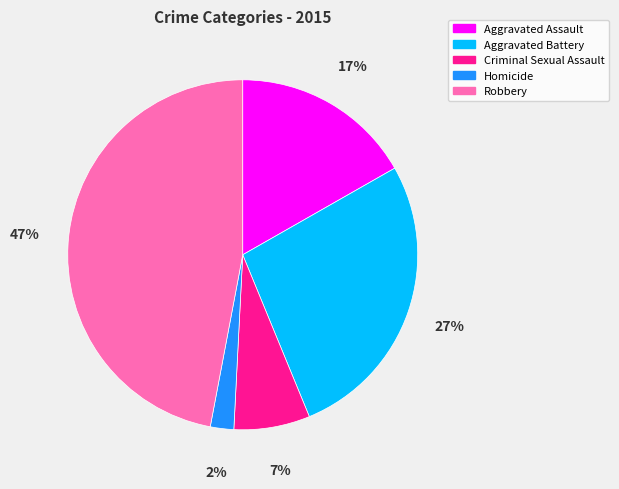

Which has a higher value, Homicide or Robbery?

Robbery